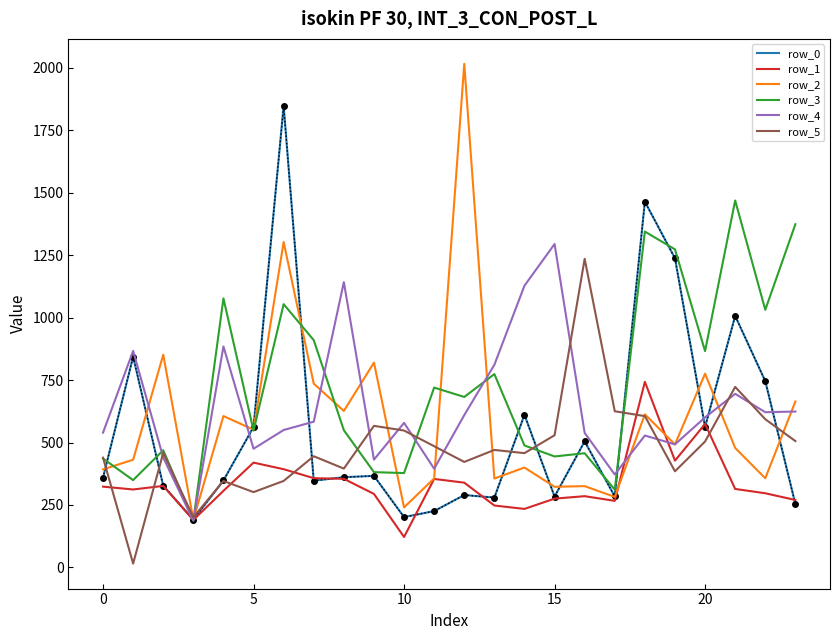

How many lines are shown in the chart?

6